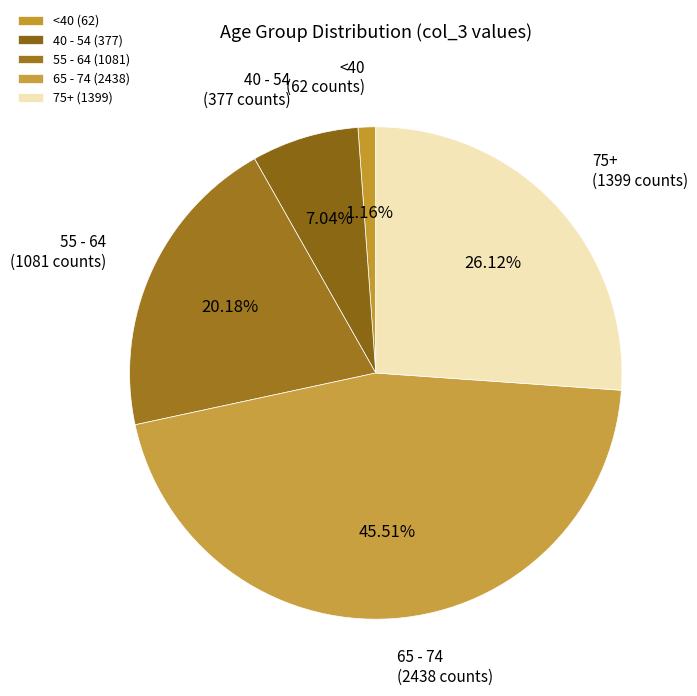

Does <40 account for over 50% of the chart?

No